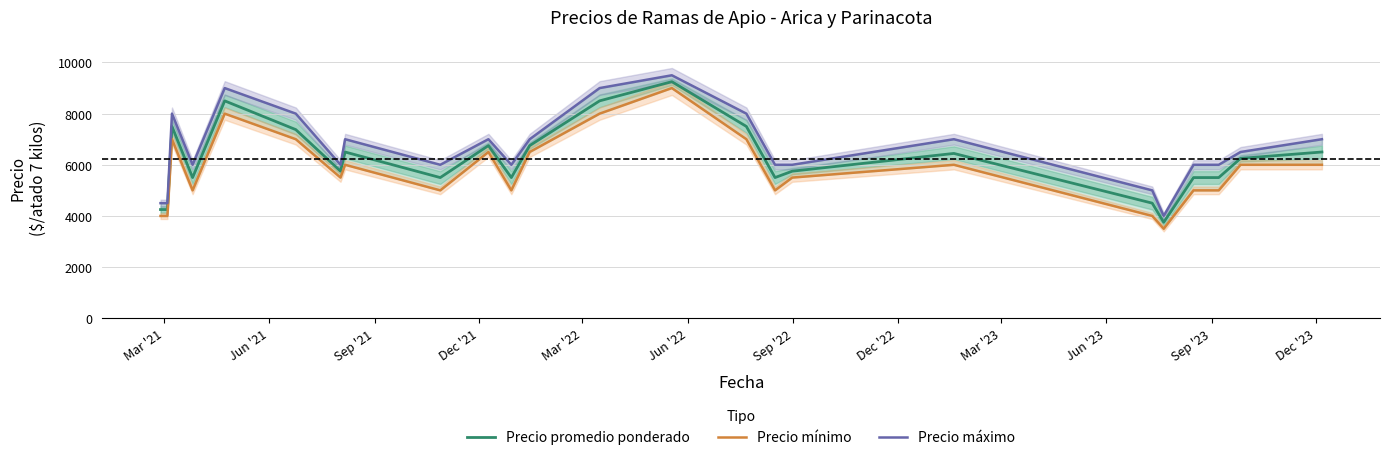

What position from the left is Mar '21?

1